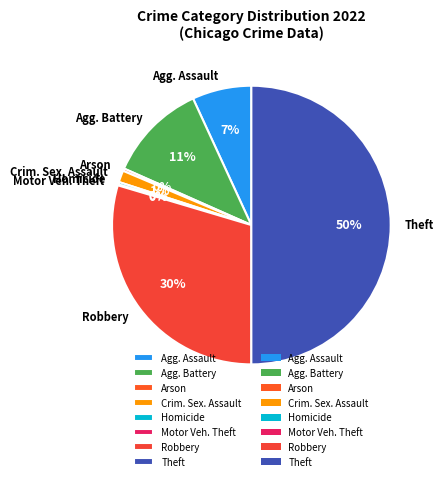

What percentage is the Crim. Sex. Assault slice, to the nearest percent?

1%